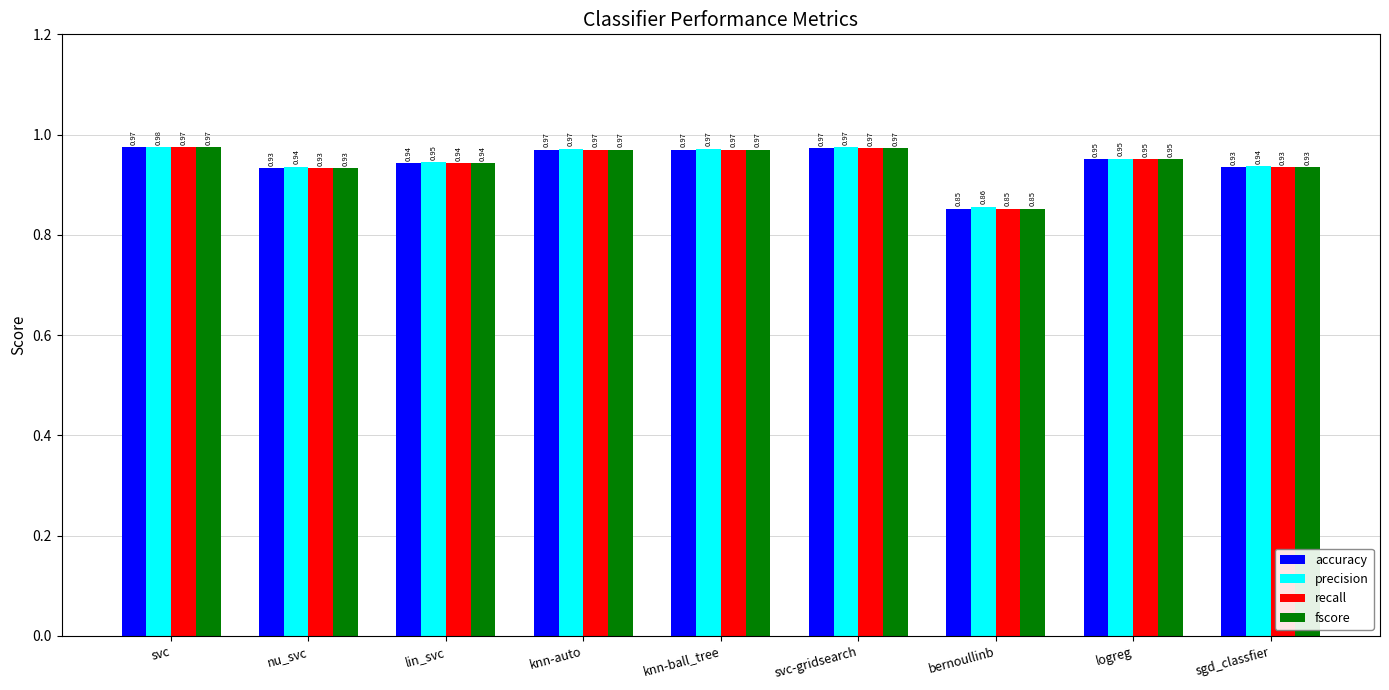

Which label corresponds to the smallest value in the chart?

bernoullinb